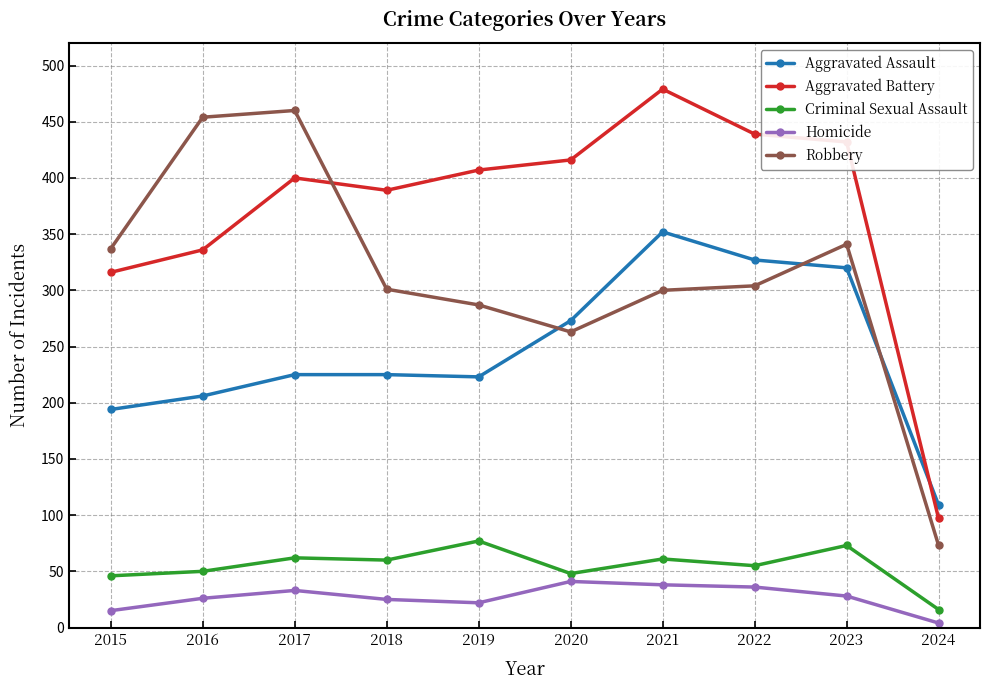

What is the value of the Aggravated Assault point at the 4th from the left?

225